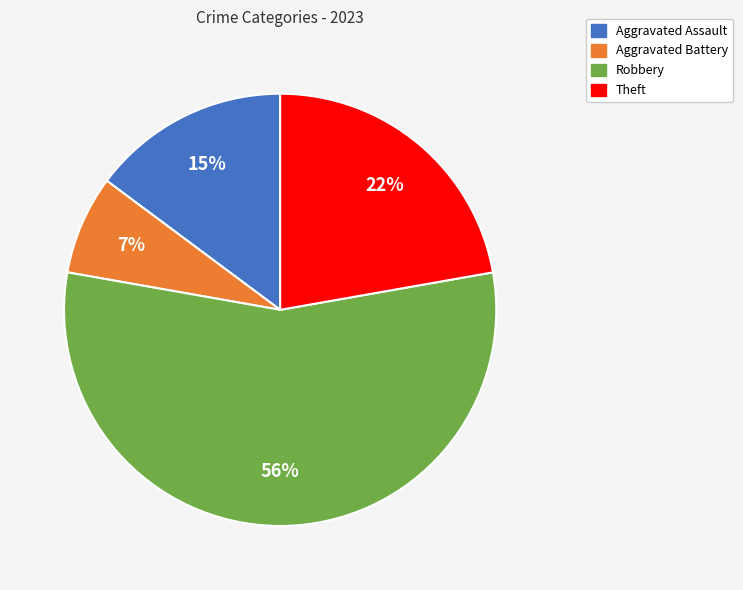

How many segments does this pie chart have?

4